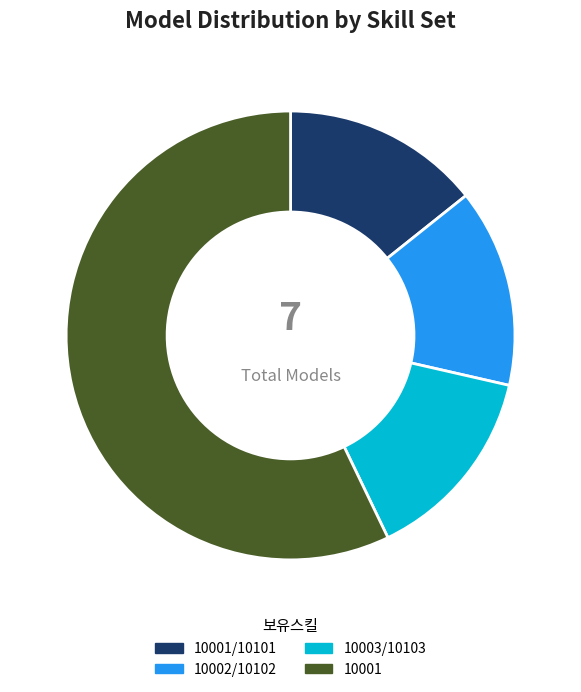

Is there a majority slice in this chart?

Yes